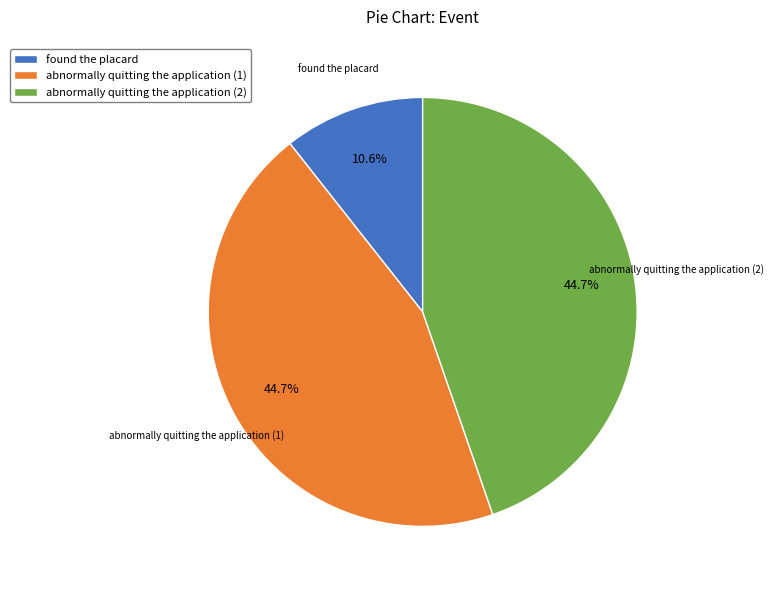

Between found the placard and abnormally quitting the application (2), which is larger?

abnormally quitting the application (2)